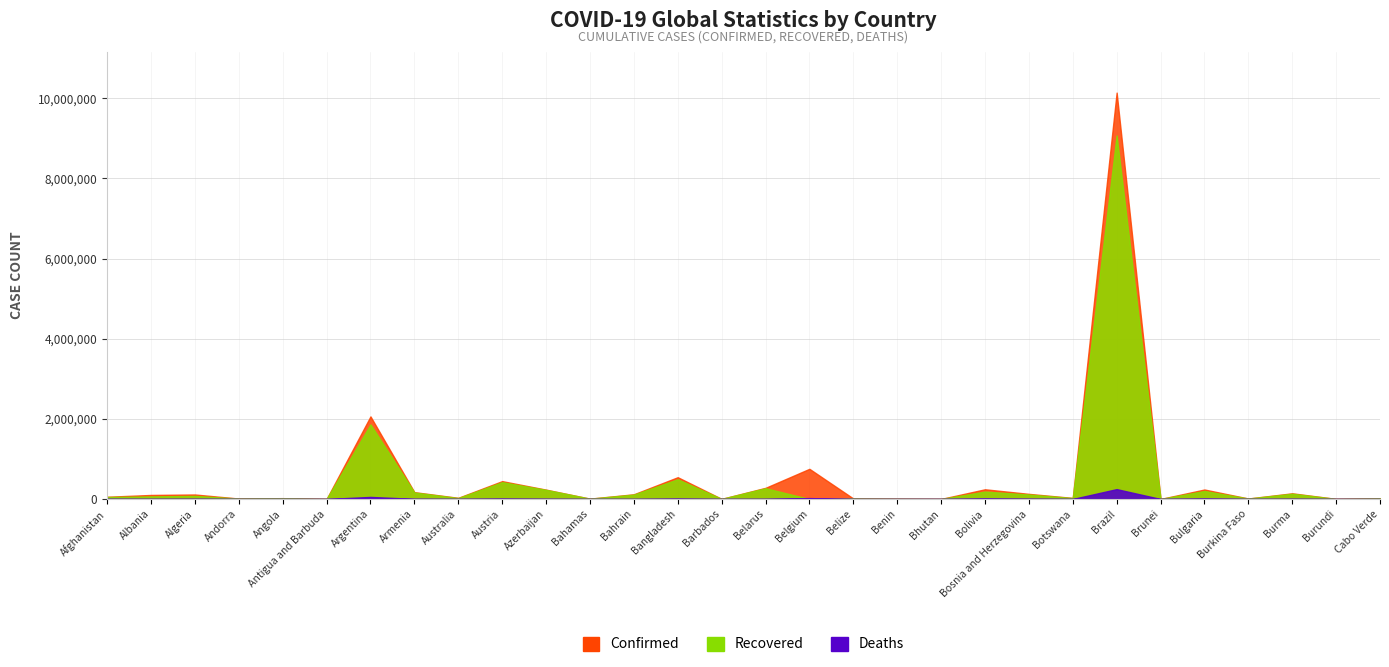

Rank the categories by Recovered value from highest to lowest.

Brazil, Argentina, Bangladesh, Austria, Belarus, Azerbaijan, Bulgaria, Bolivia, Armenia, Burma, Bosnia and Herzegovina, Bahrain, Algeria, Albania, Afghanistan, Australia, Botswana, Angola, Cabo Verde, Belize, Burkina Faso, Andorra, Bahamas, Benin, Barbados, Bhutan, Burundi, Antigua and Barbuda, Brunei, Belgium